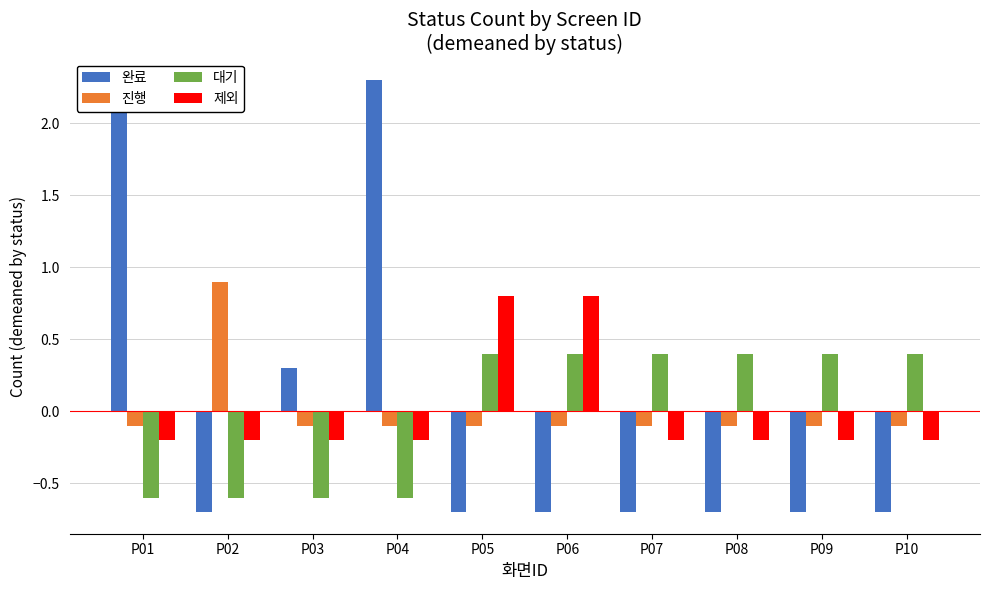

What is the highest value of the 제외 series?

0.8